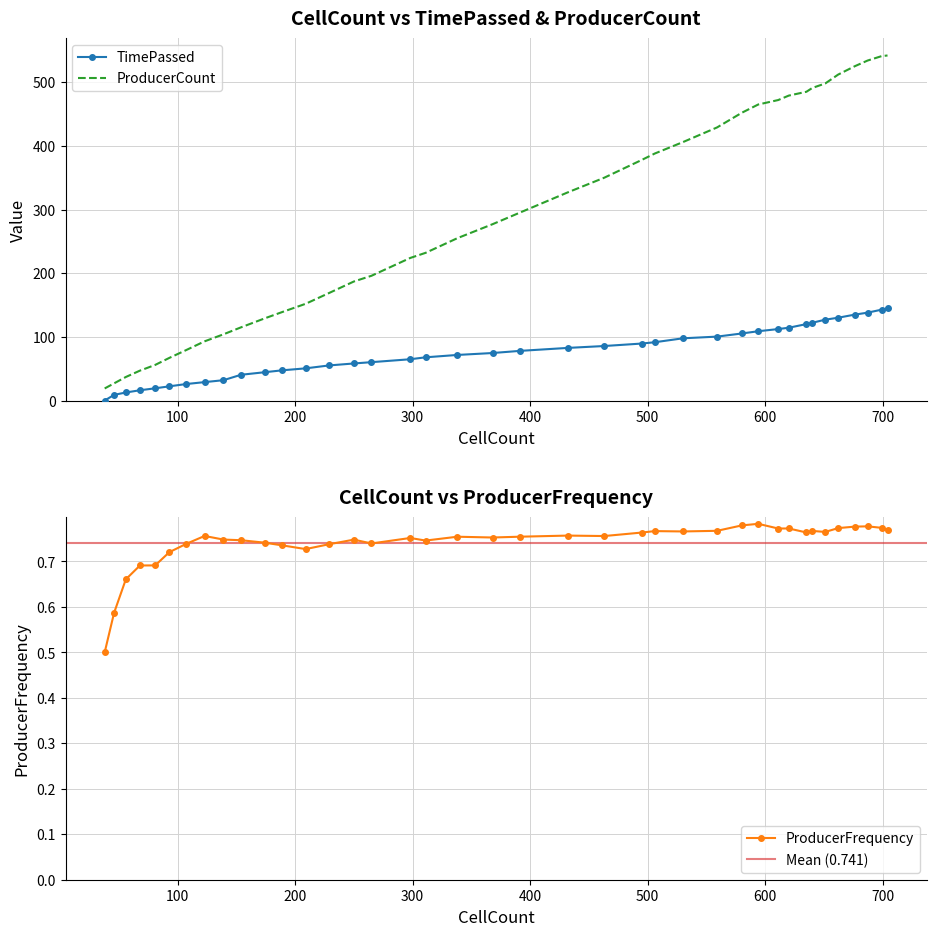

What is the difference between the highest and lowest values at 38?

19.0